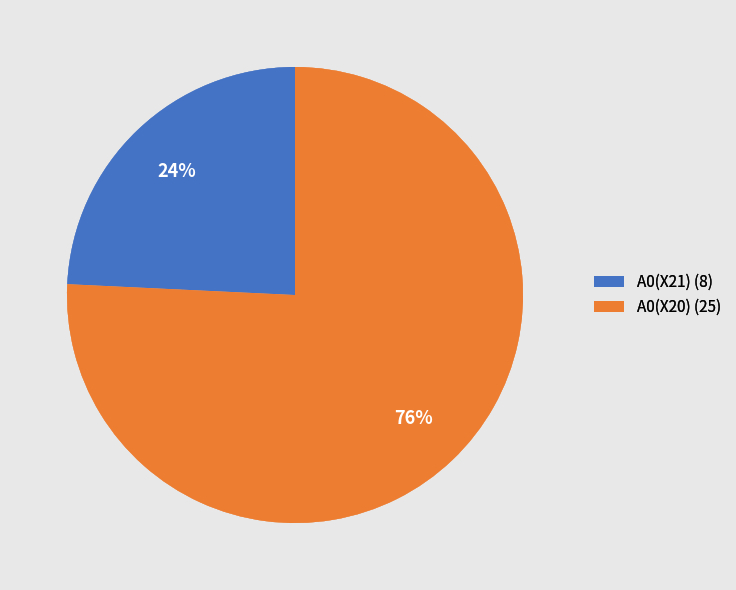

To the nearest percent, what is the average slice percentage?

50%